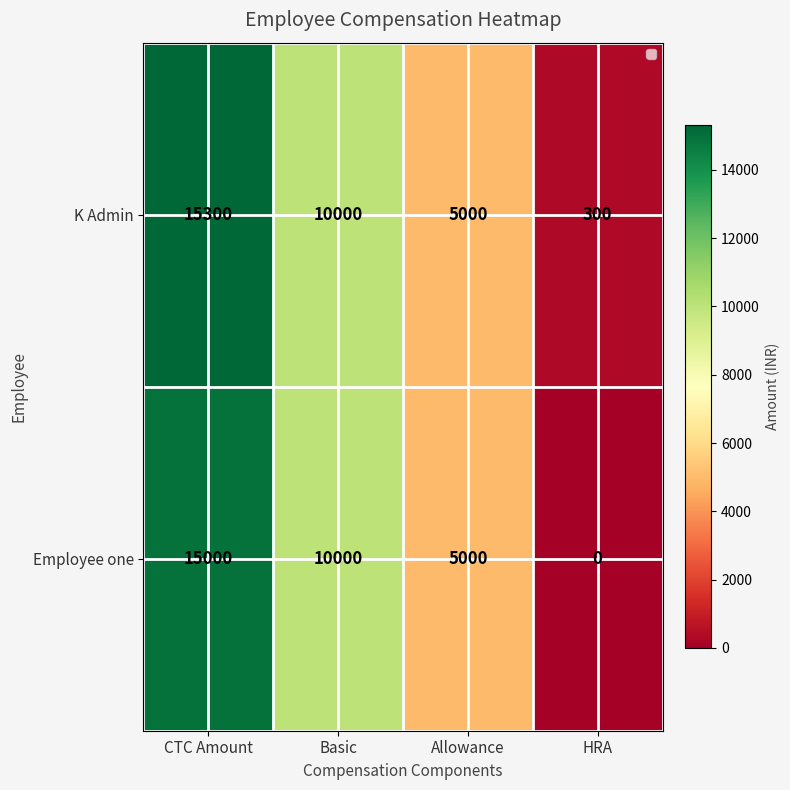

What is the approximate value of K Admin at Basic, to the nearest 10?

10000